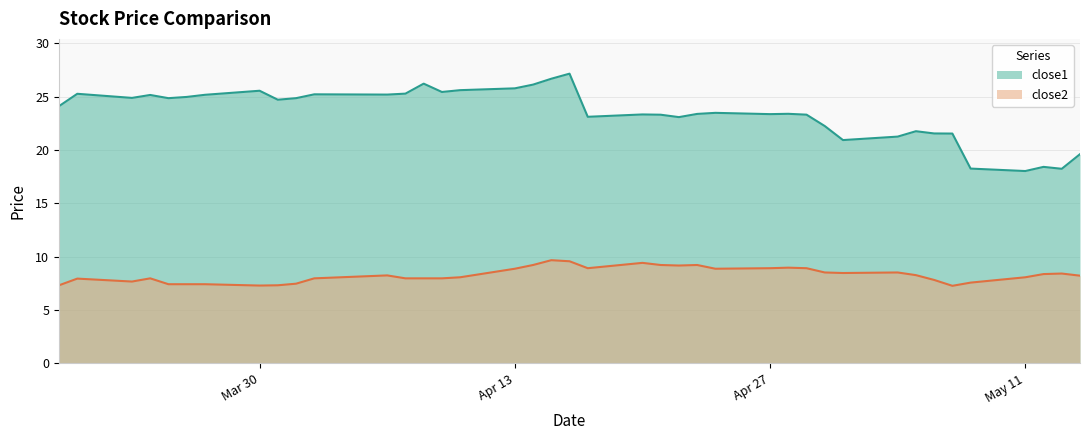

What is the difference between the maximum and minimum values in the close1 series?

9.1